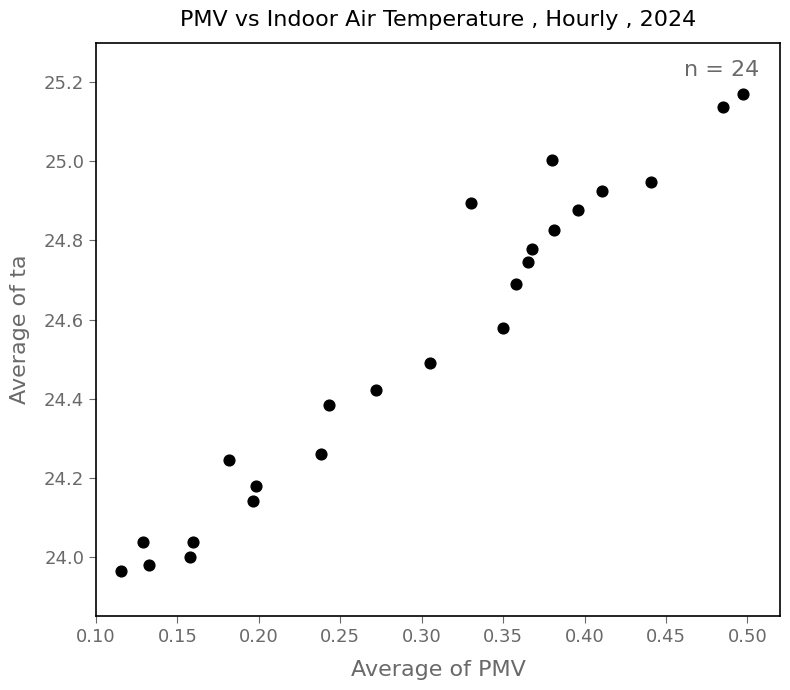

What is the range of Y values (max minus min)?

1.2